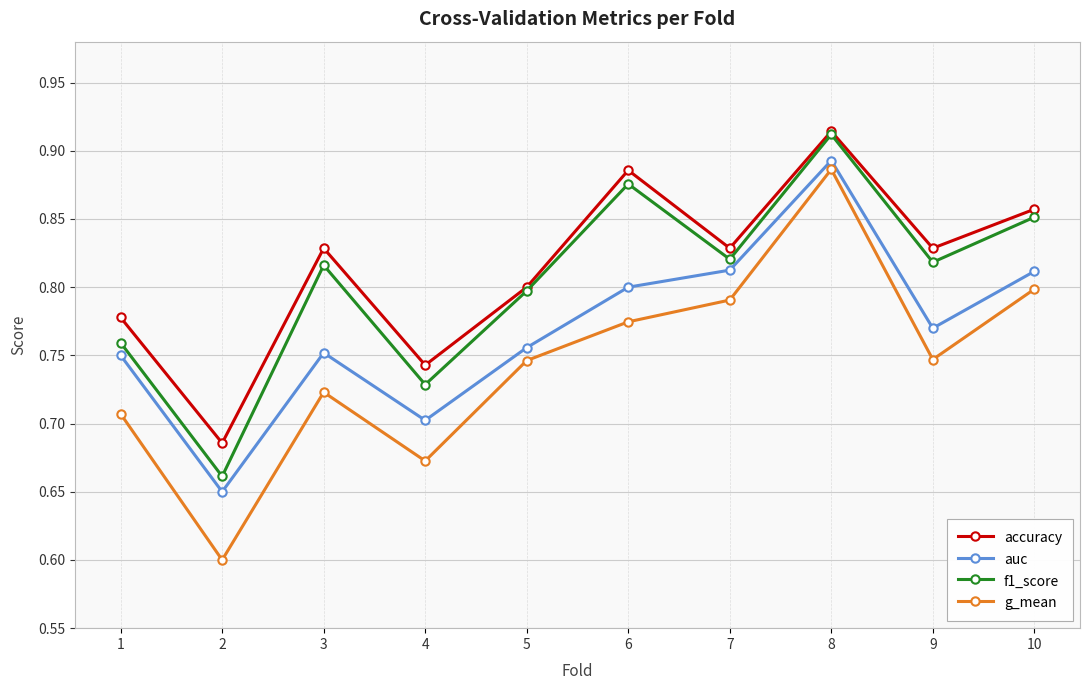

True or false: f1_score and g_mean intersect in this chart.

False